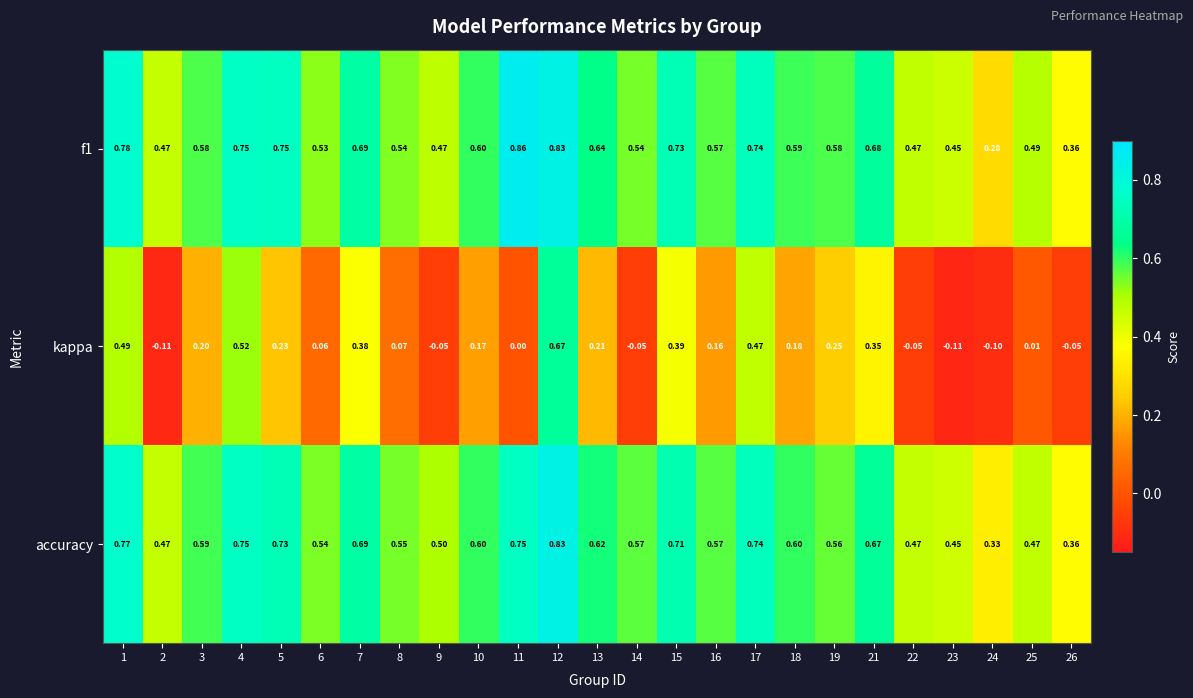

Which series has the largest range (max minus min)?

kappa